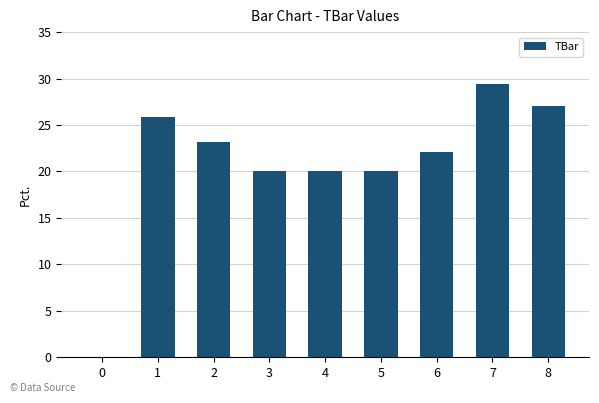

Read the value at 2.

23.2